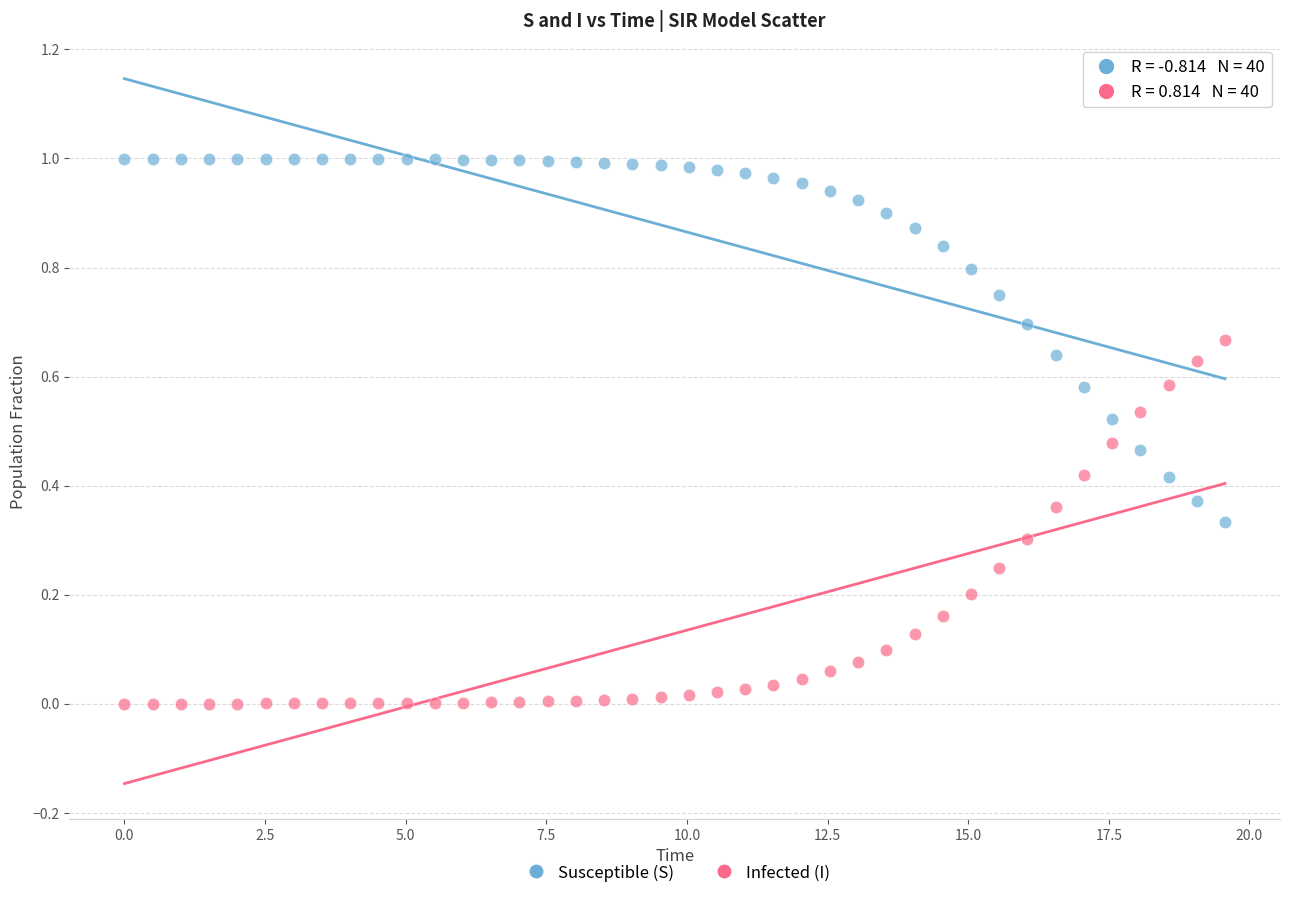

Across all data points, what is the range of X values (max minus min)?

19.6